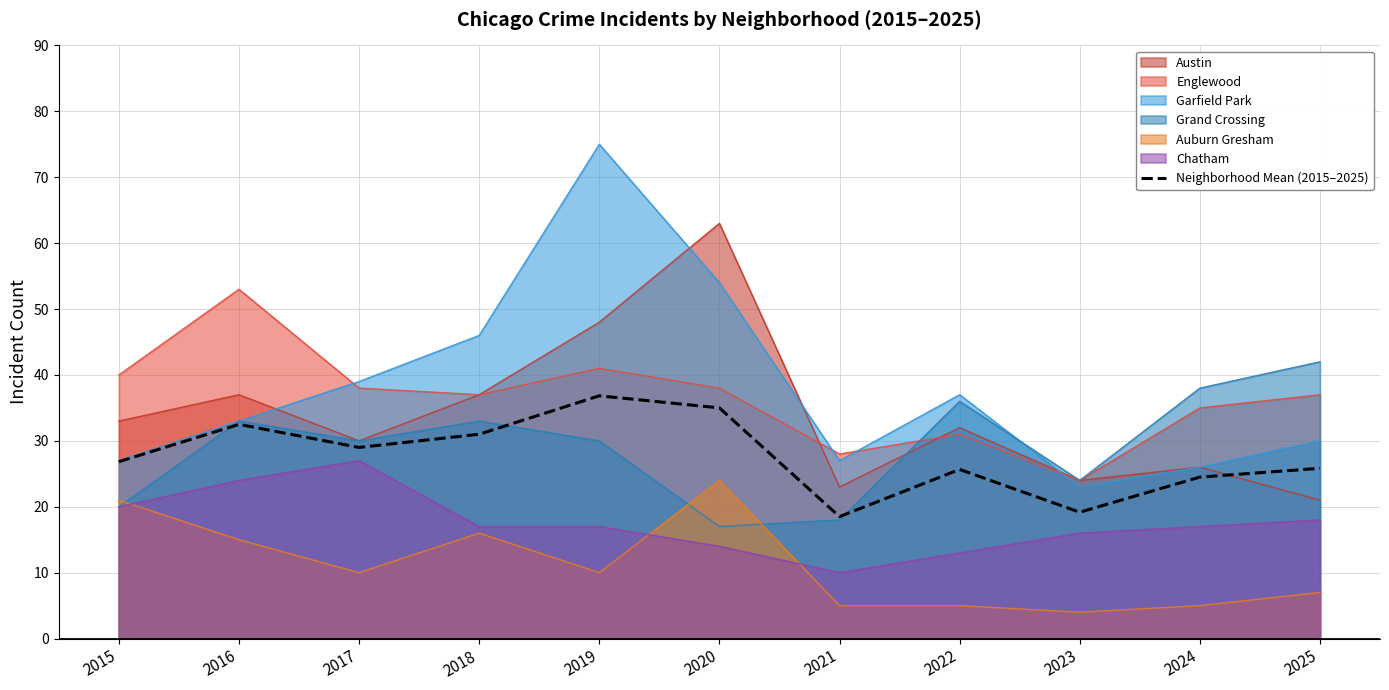

Rank the categories by value from highest to lowest.

2019, 2020, 2016, 2018, 2017, 2015, 2025, 2022, 2024, 2023, 2021